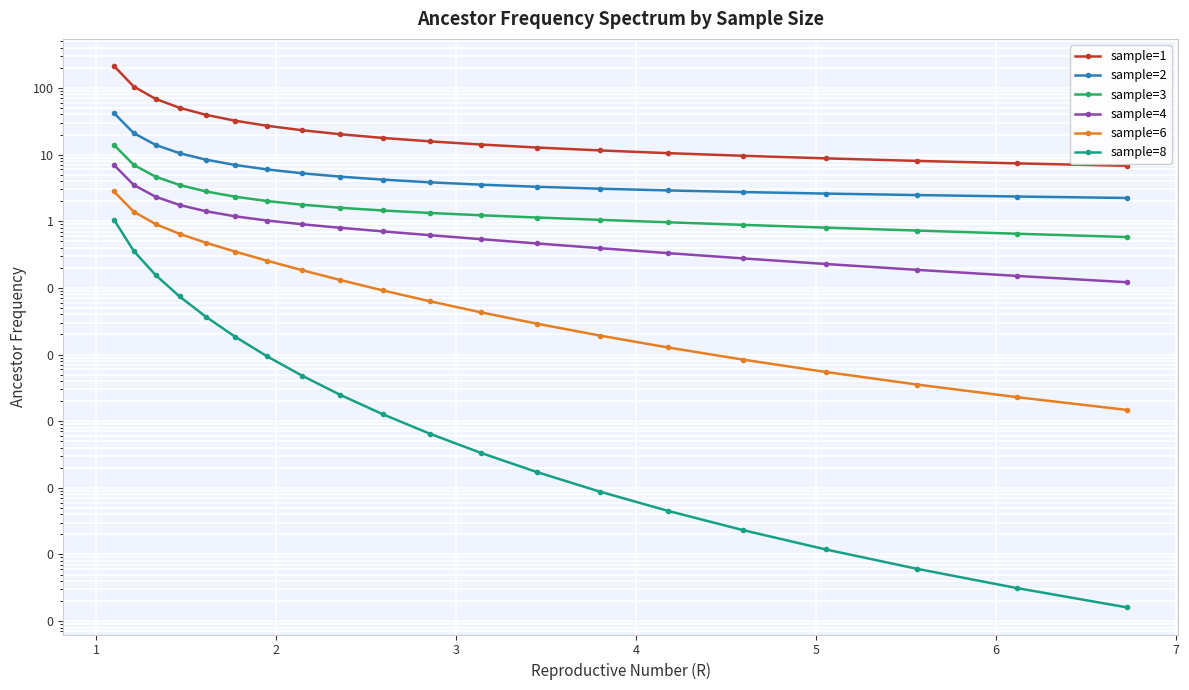

Which series has the widest spread of values?

sample=1